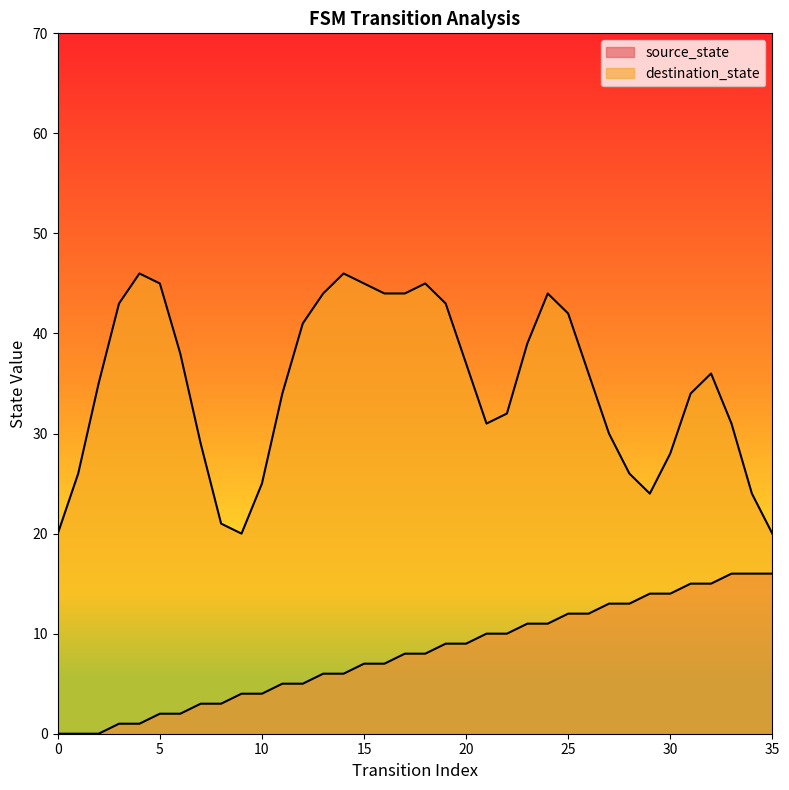

What is the change in value from 13 to 22?

+4